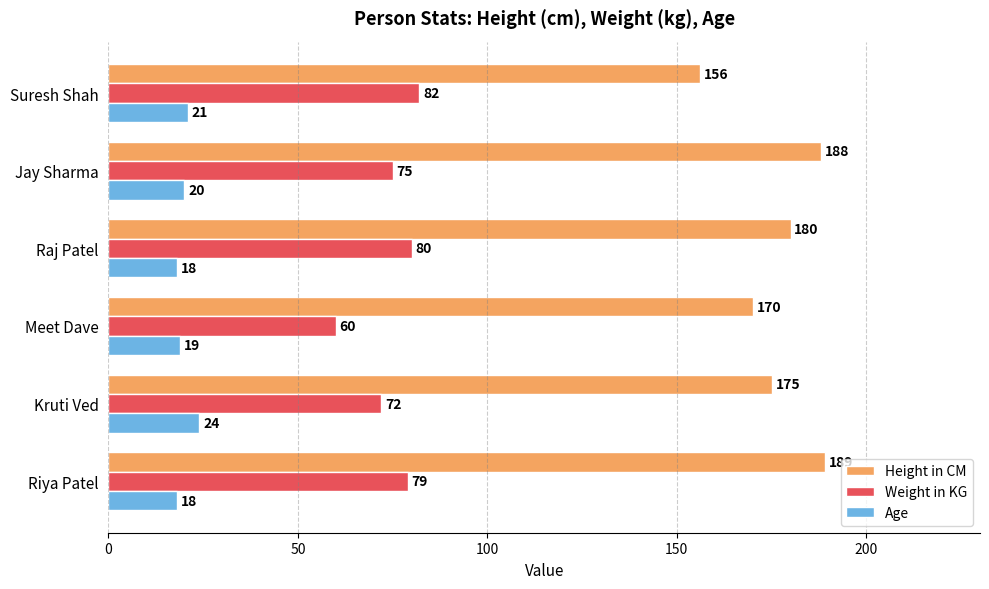

At how many categories does at least one series exceed 169?

5